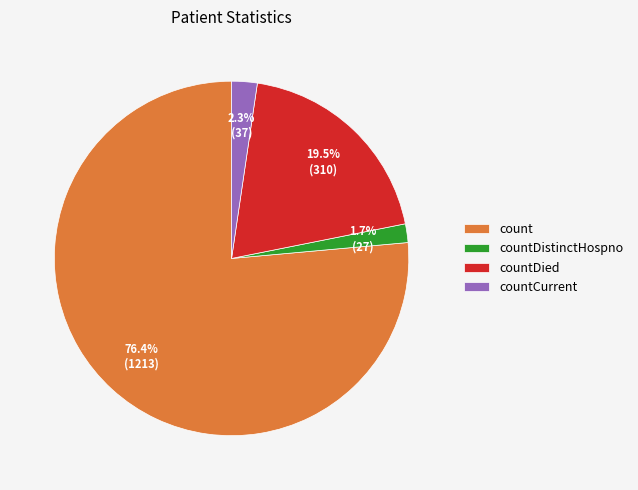

Does countDistinctHospno represent more than half of the total?

No